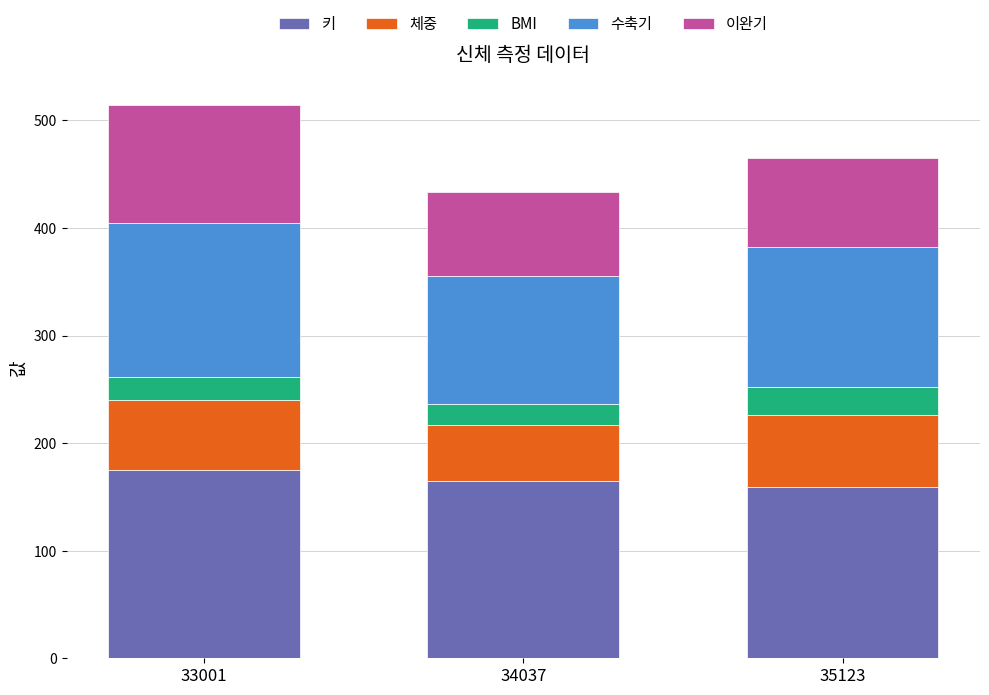

What is the maximum value for 키?

175.0